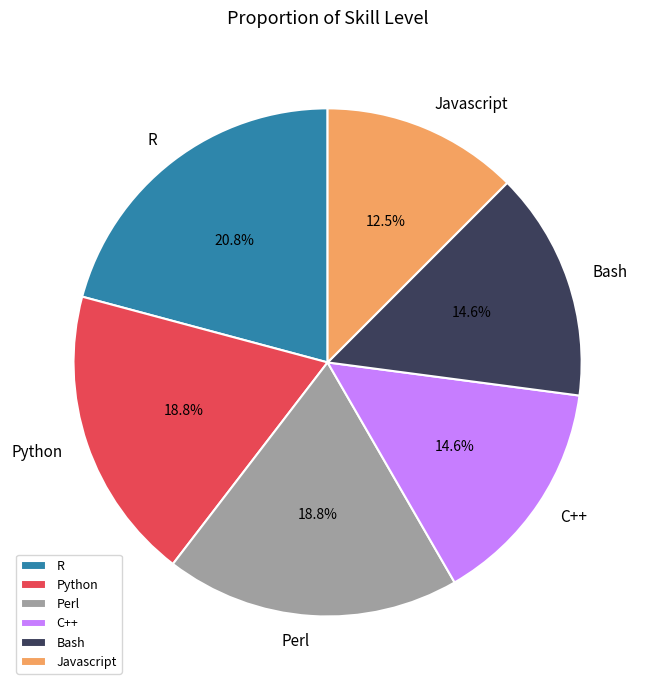

How many slices are in this pie chart?

6